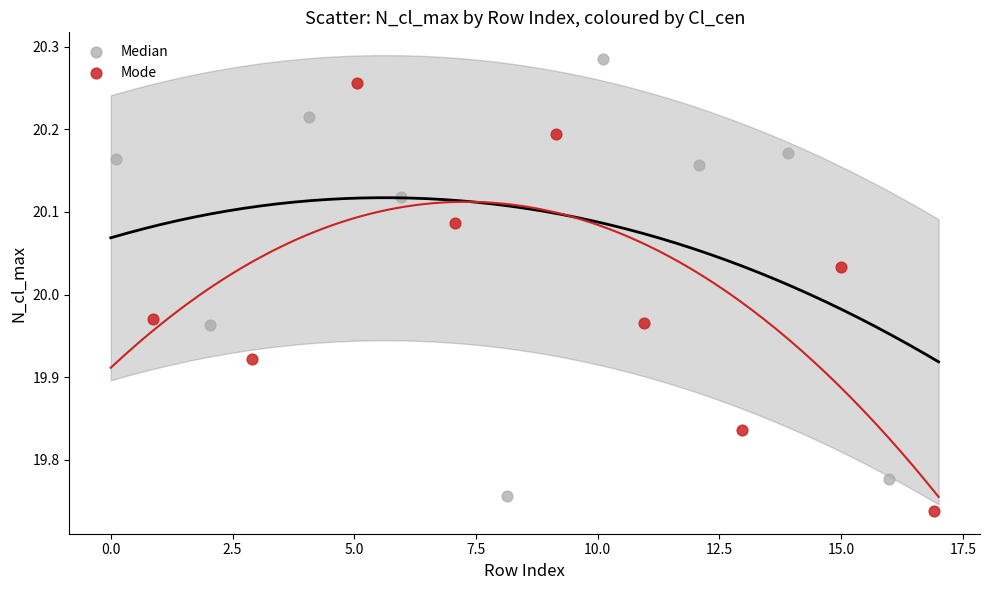

Which series reaches the maximum Y coordinate?

Median